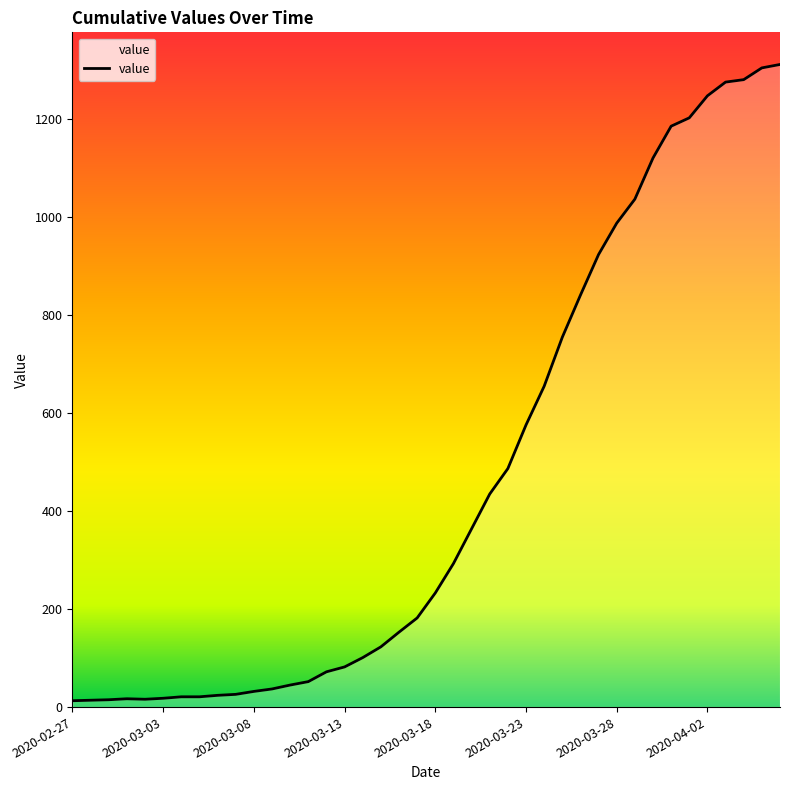

What is the greatest value displayed?

1312